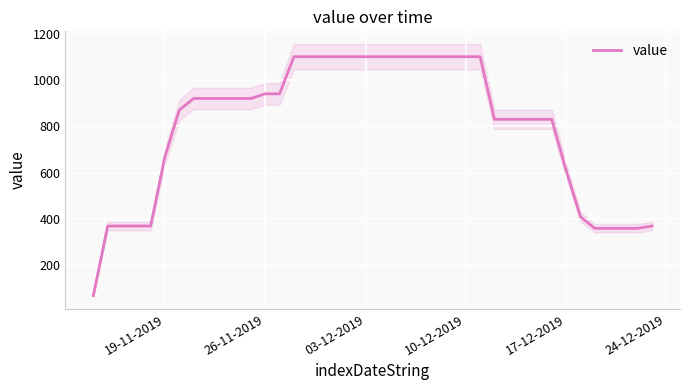

Where is value nearest to the value 585?

17-12-2019